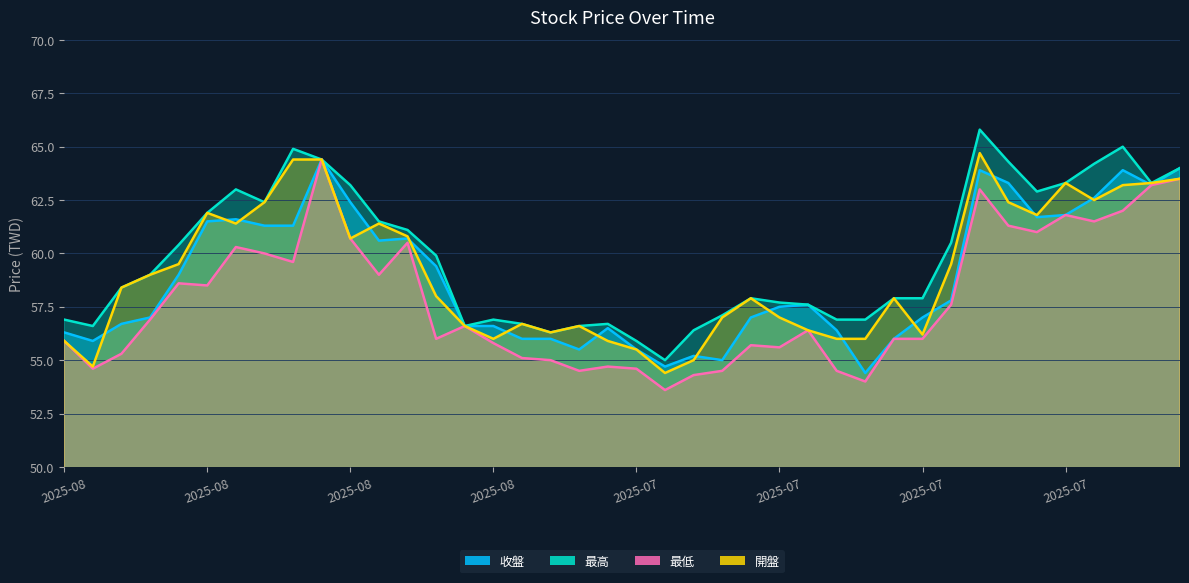

What is the difference between the highest and lowest values at 2025-08-19?

2.1